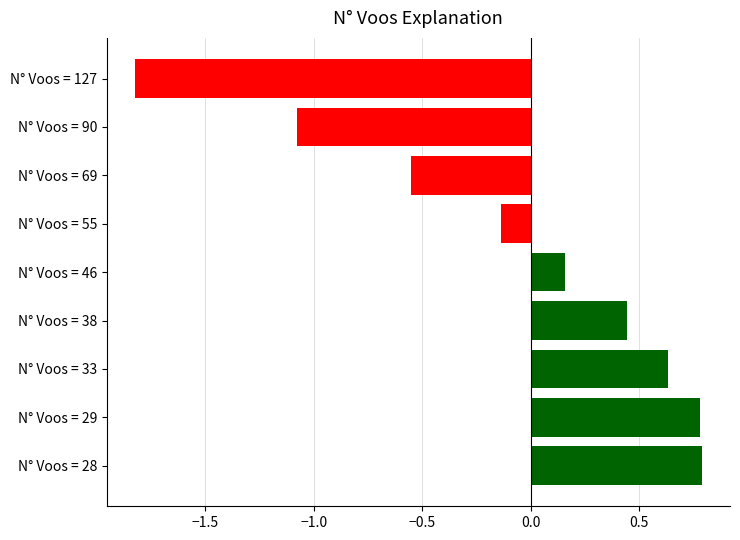

True or false: the data shows 0.3 at 8.

False